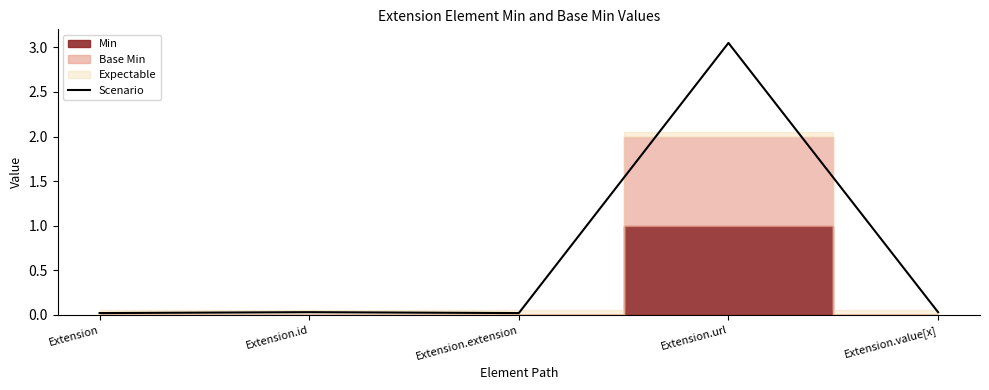

What position from the right is Extension.id?

4